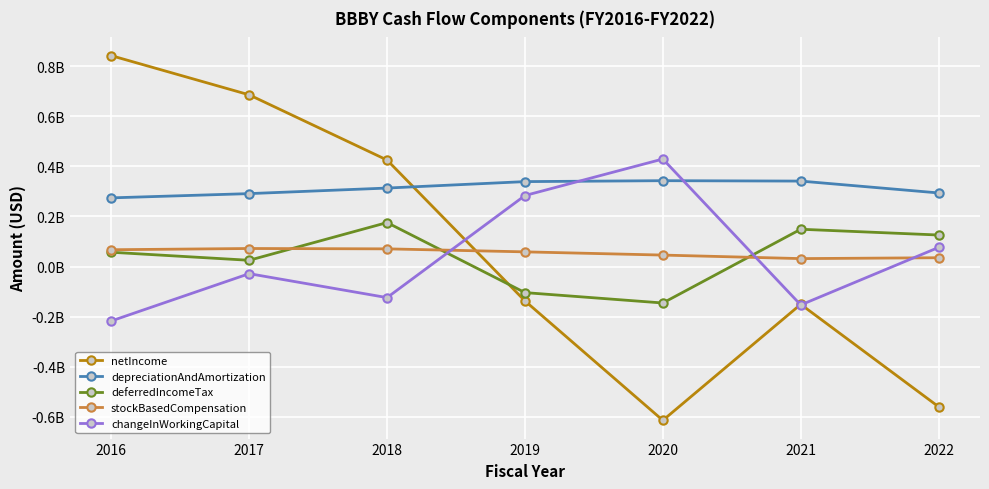

What is the difference between the maximum and minimum values in the netIncome series?

1455305000